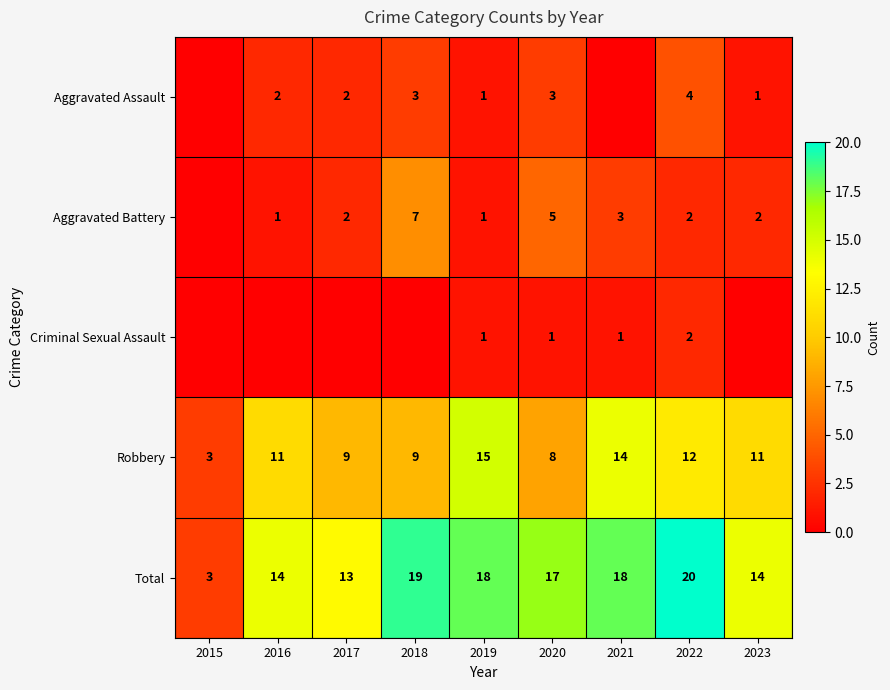

What is the difference between the maximum and second lowest values in the Total series?

7